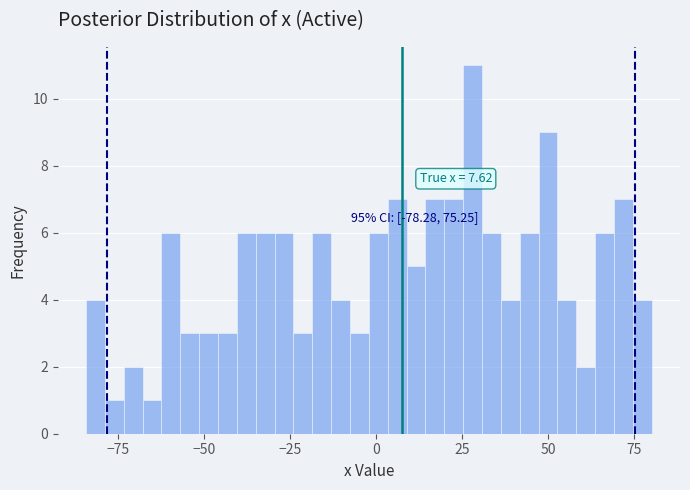

Read against the x-axis, roughly where is the centre of the tallest bar?

30